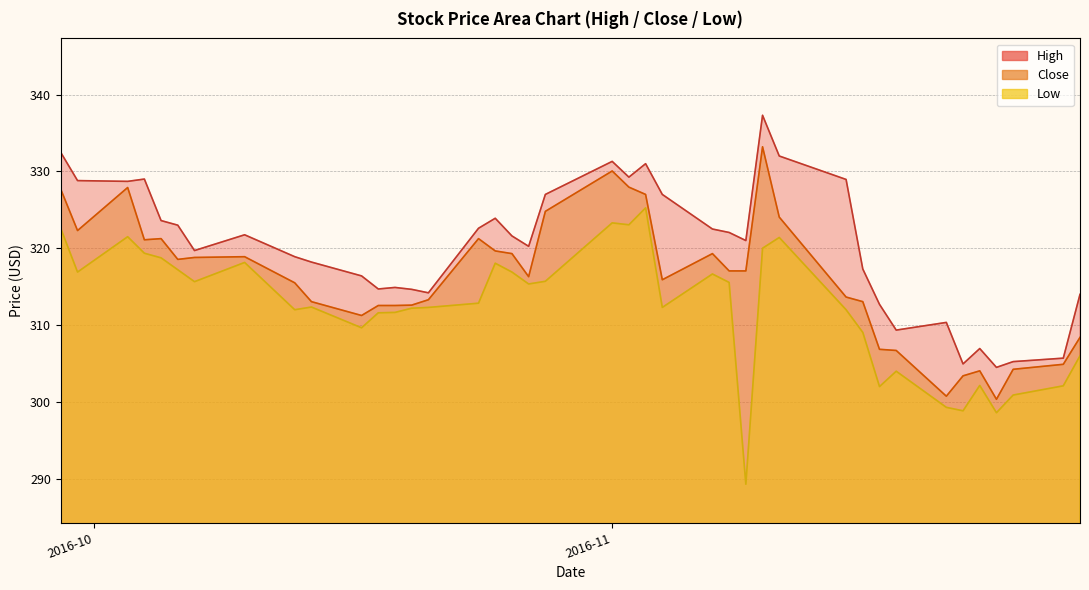

Which series has the widest spread of values?

Low